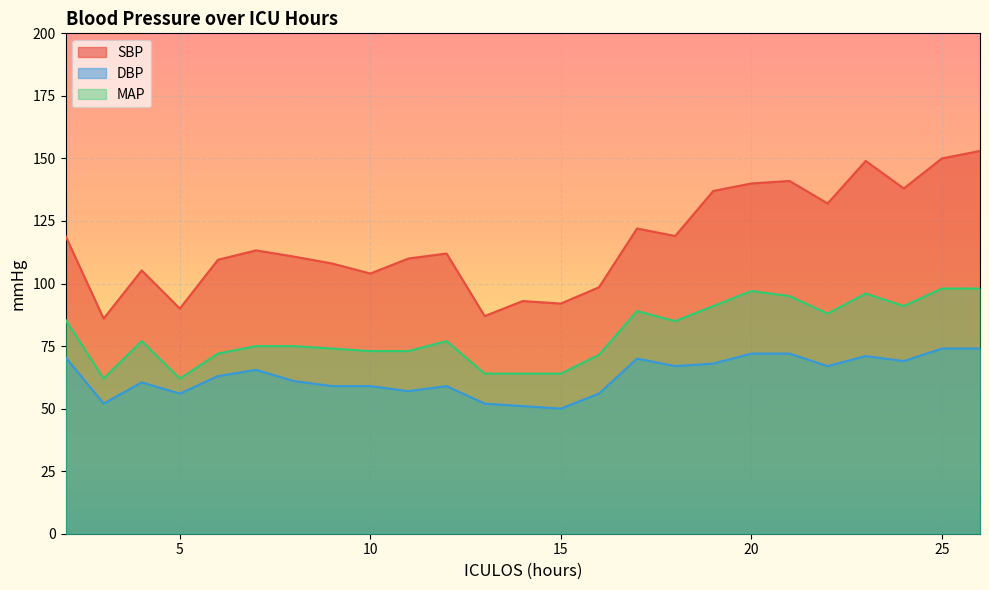

What is the difference between the maximum and second lowest values in the MAP series?

36.0